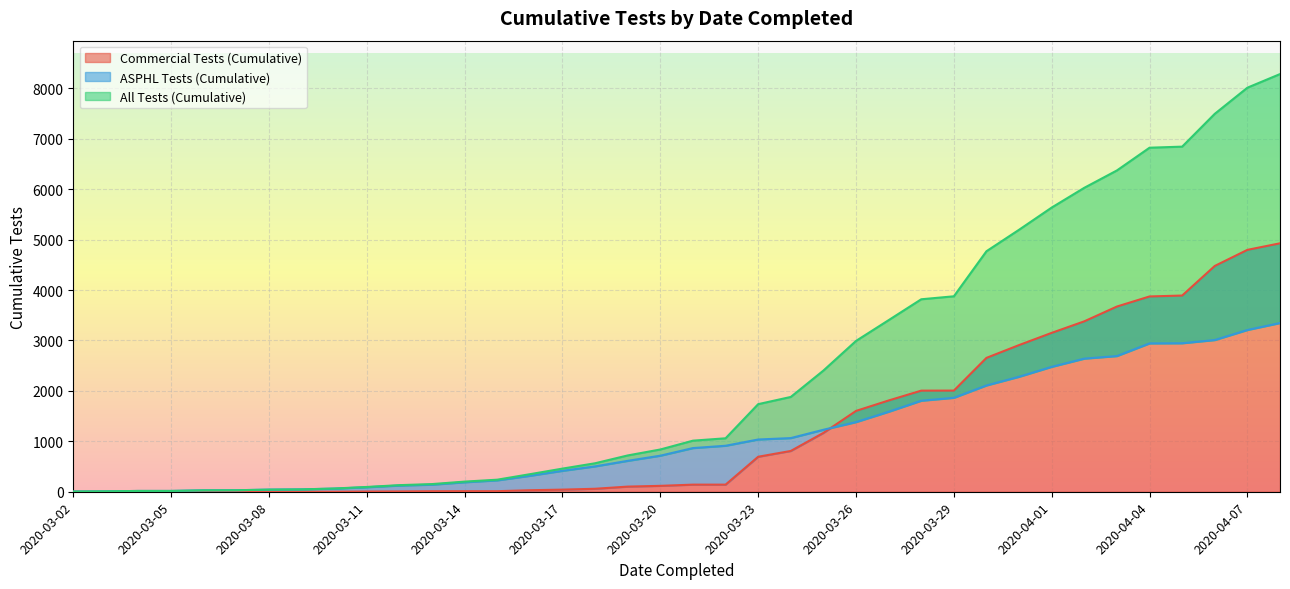

The ASPHL Tests (Cumulative) series shows 1229 at 2020-03-25. True or false?

True